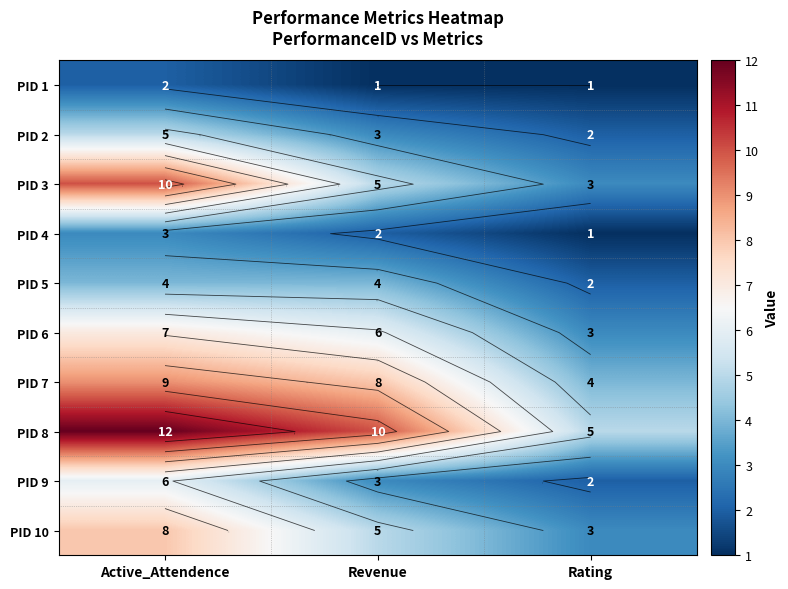

Count the PID 8 values in the range 5 to 12.

3